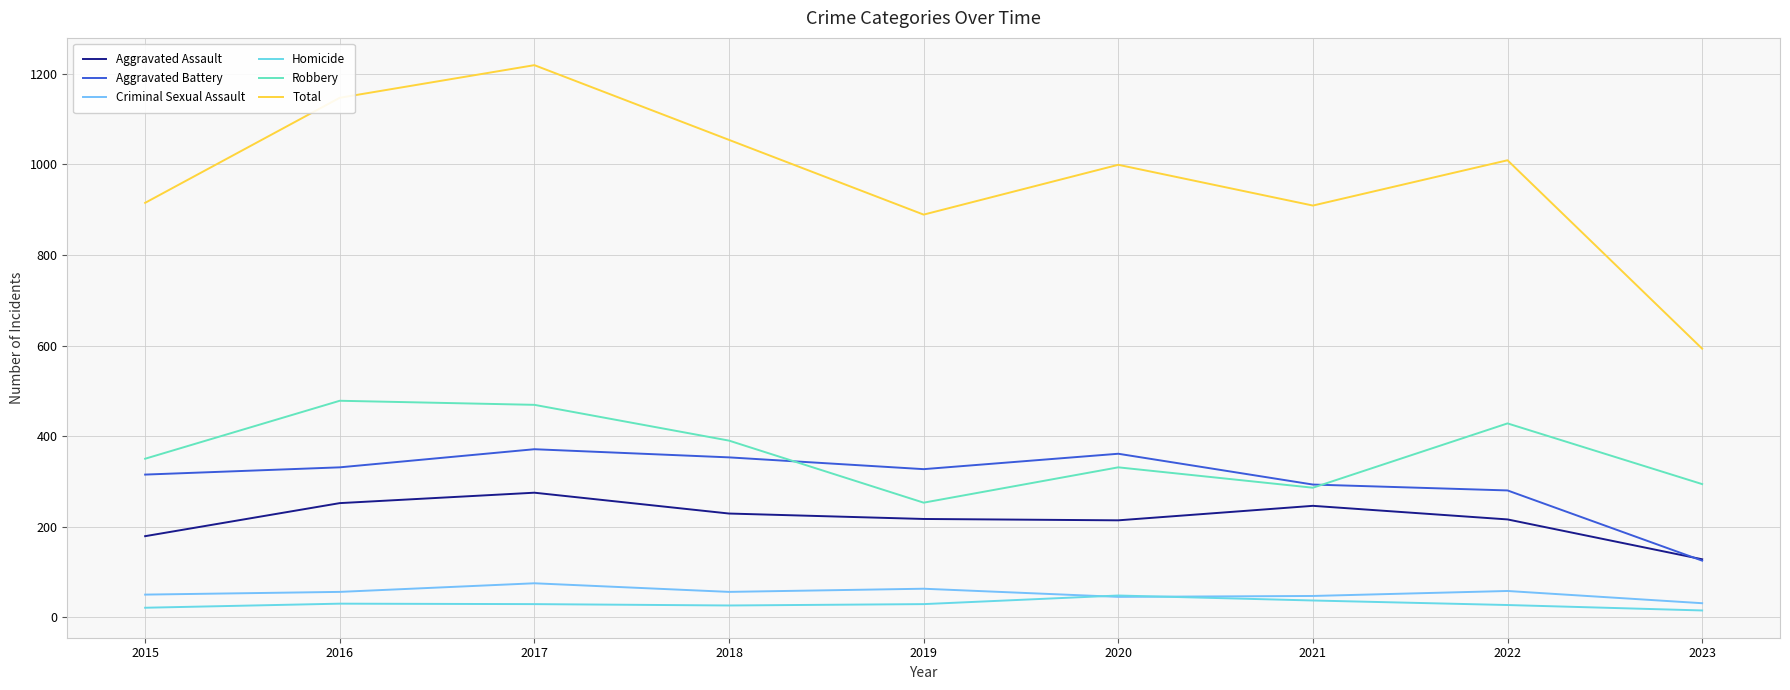

The value of Aggravated Battery at 2023 is 36. True or false?

False